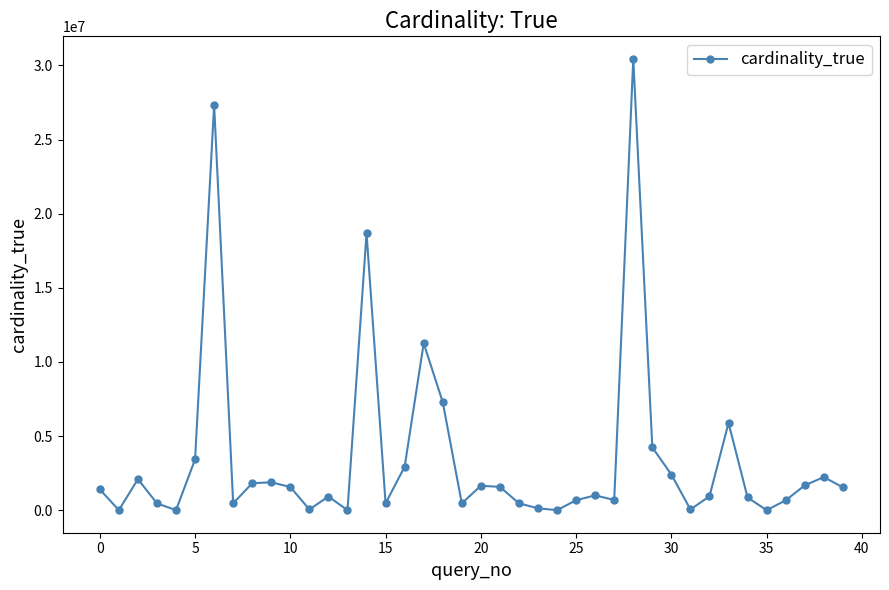

What is the value of the 18th point from the left?

11254981